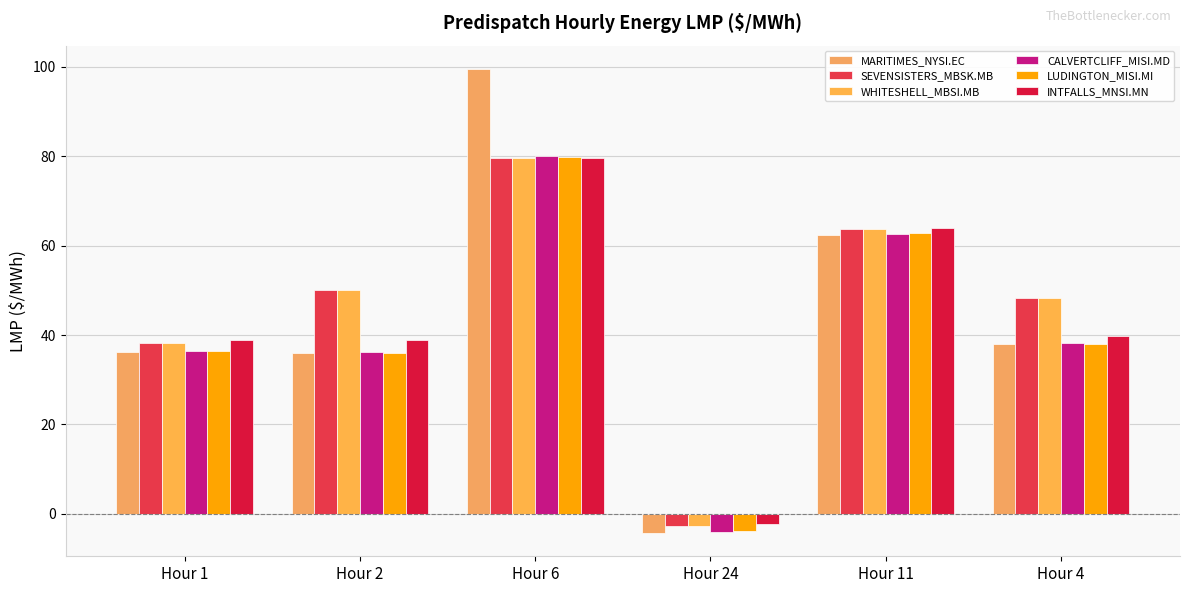

List the series in order of their peak value, lowest first.

SEVENSISTERS_MBSK.MB, WHITESHELL_MBSI.MB, INTFALLS_MNSI.MN, LUDINGTON_MISI.MI, CALVERTCLIFF_MISI.MD, MARITIMES_NYSI.EC